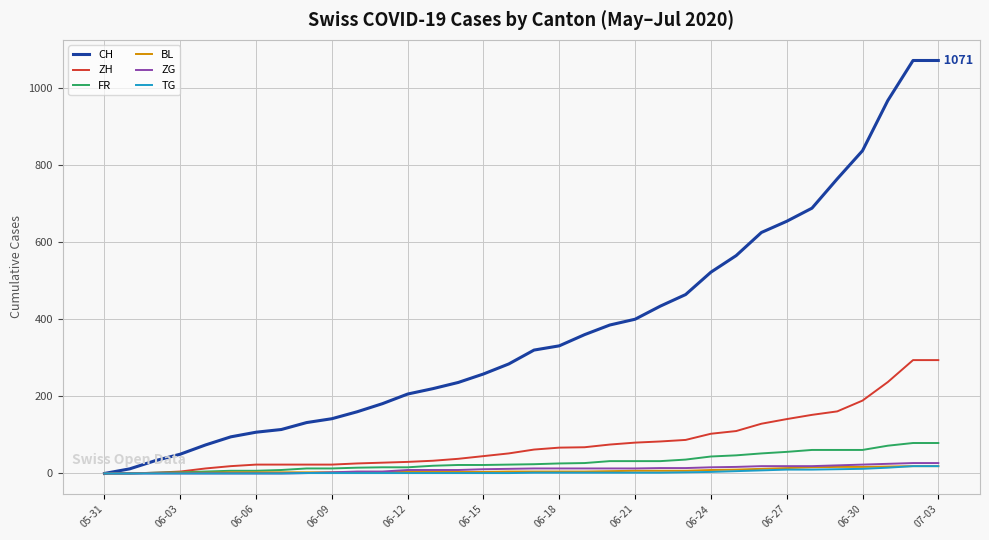

What are all the series names shown in the legend?

CH, ZH, FR, BL, ZG, TG